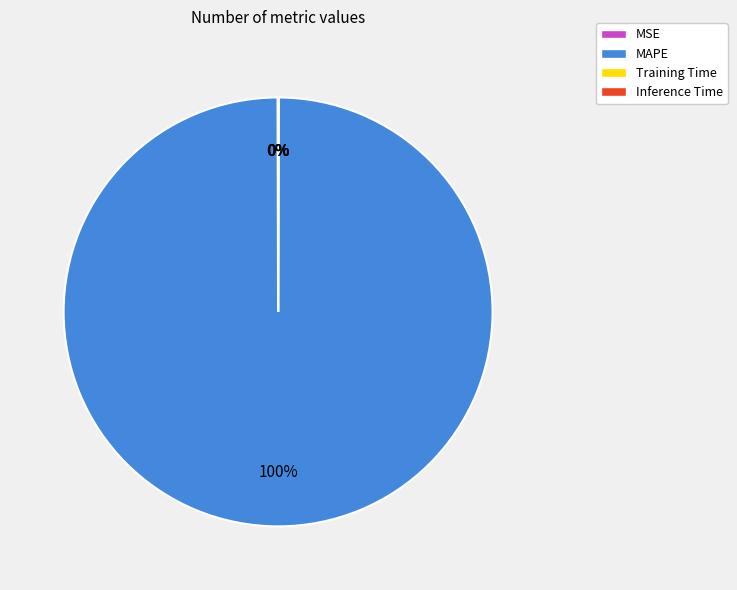

Which category accounts for the majority?

MAPE